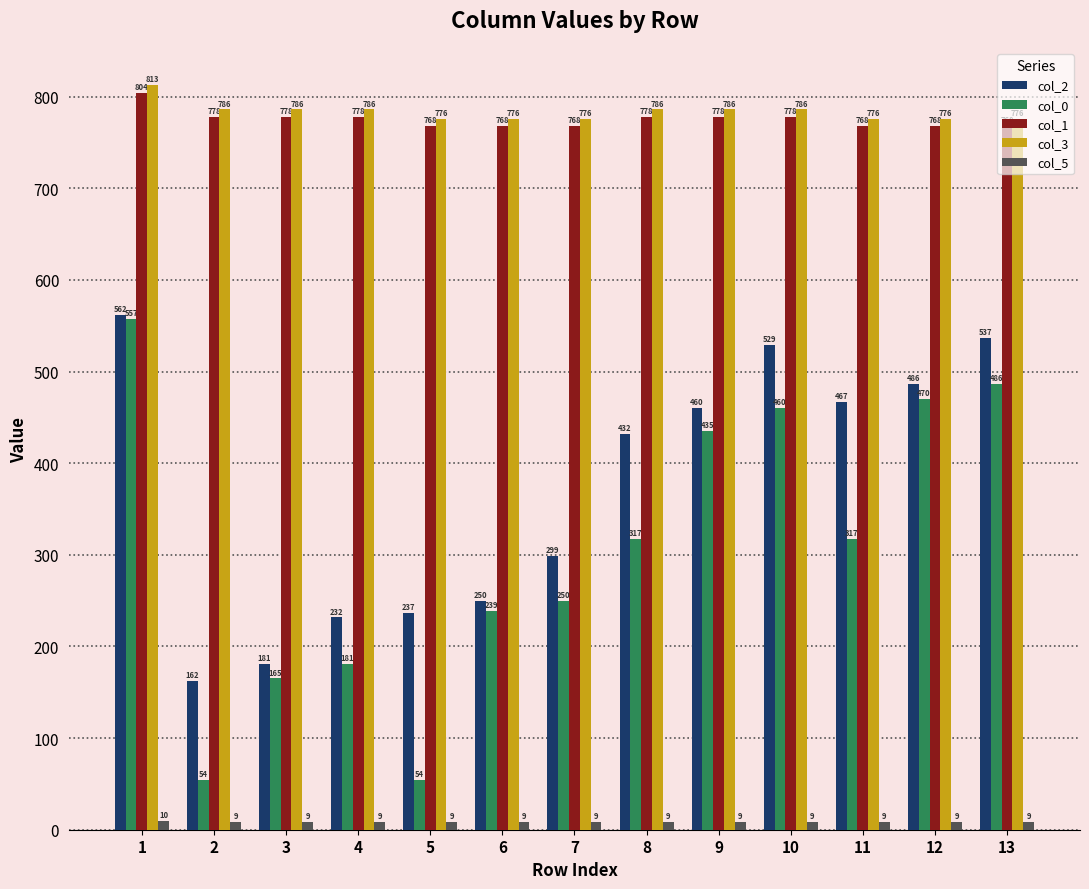

What is the sum of all col_0 values?

3985.9